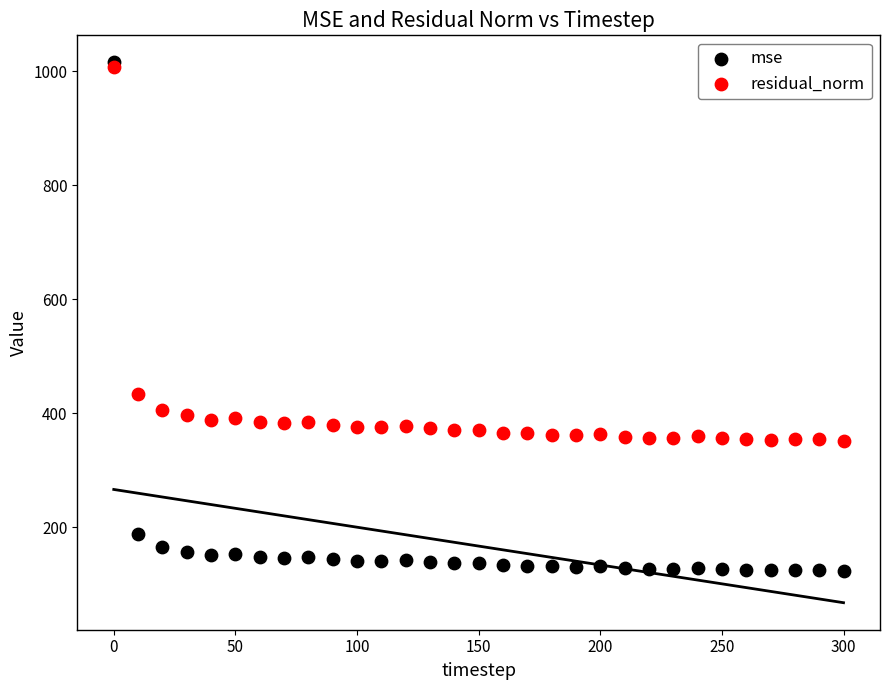

In the mse series, what Y value is closest to 569?

188.4